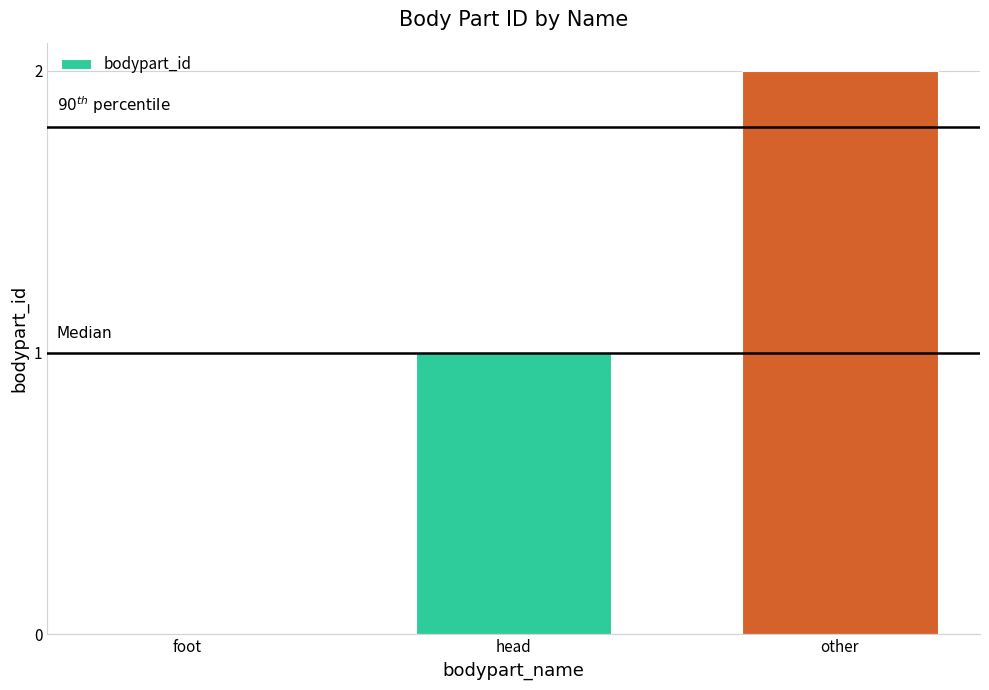

The chart shows a value of 2 at other. True or false?

True